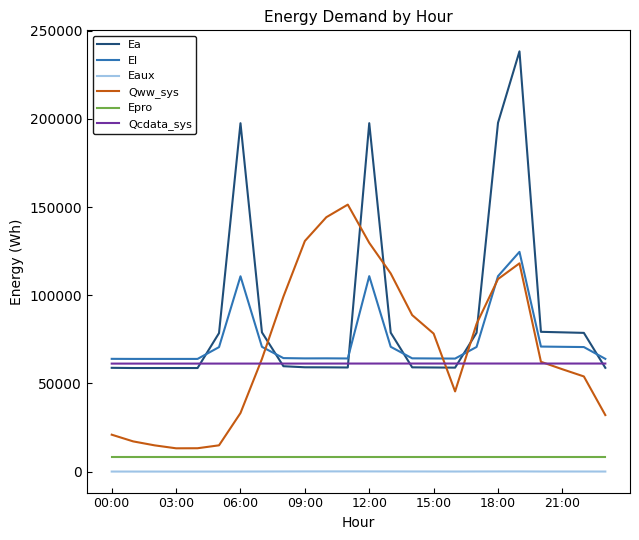

Which series has the largest range (max minus min)?

Ea